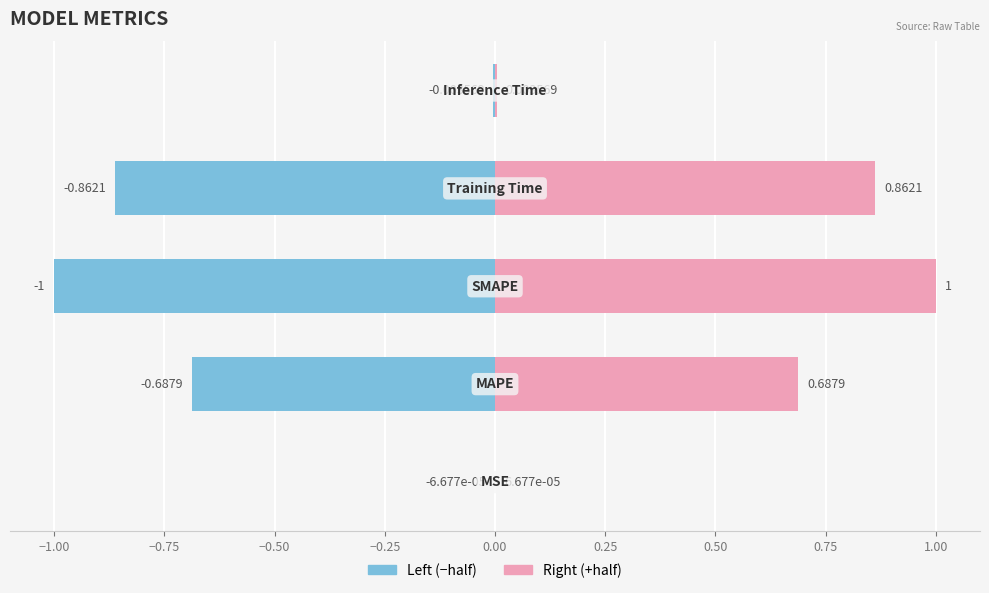

What is the difference between the maximum and minimum values in the col_1 (right) series?

1.0